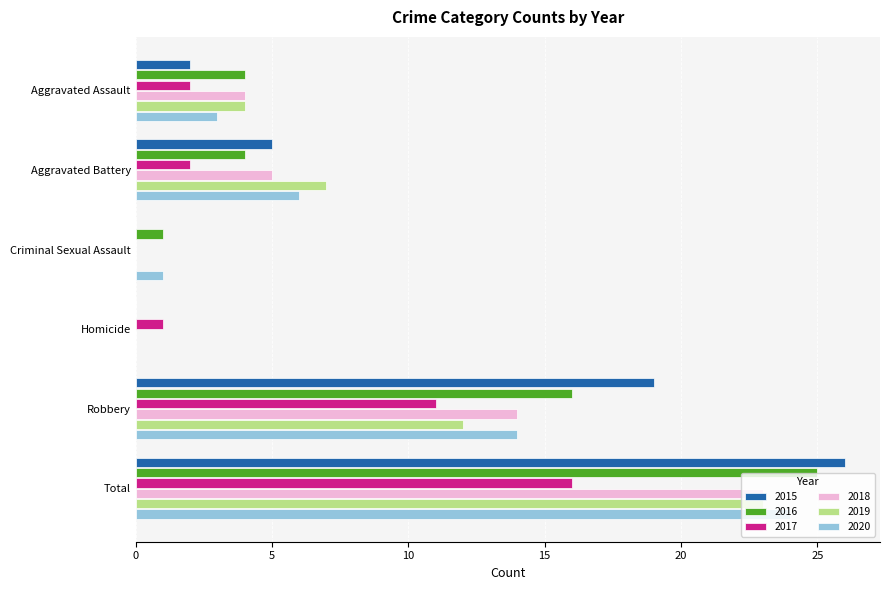

What is the sum of all 2018 values?

46